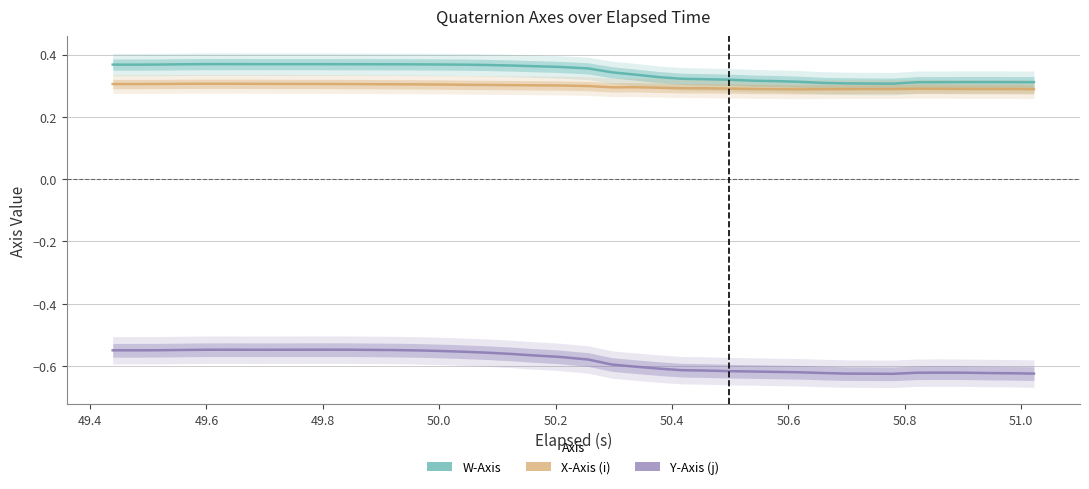

How many lines are shown in the chart?

3